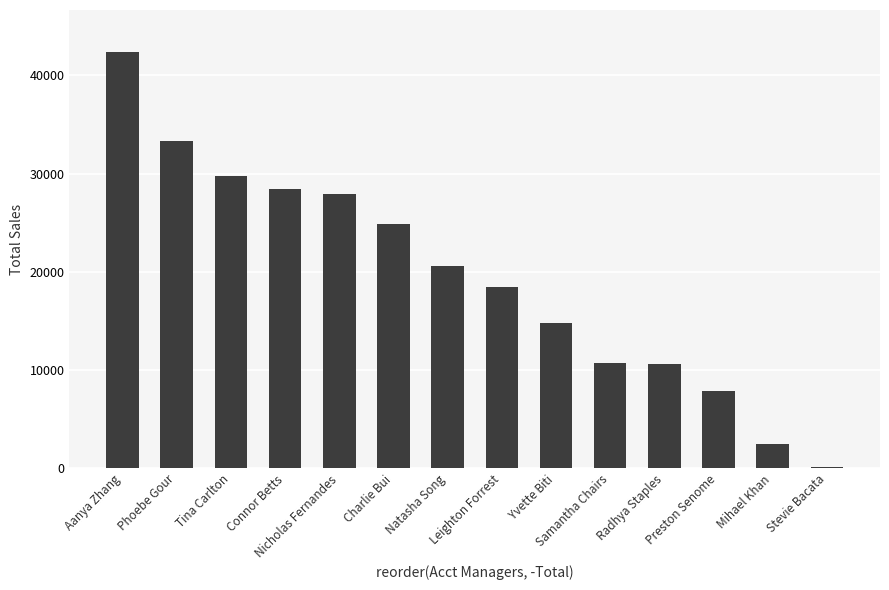

What is the maximum value shown in the chart?

42424.9